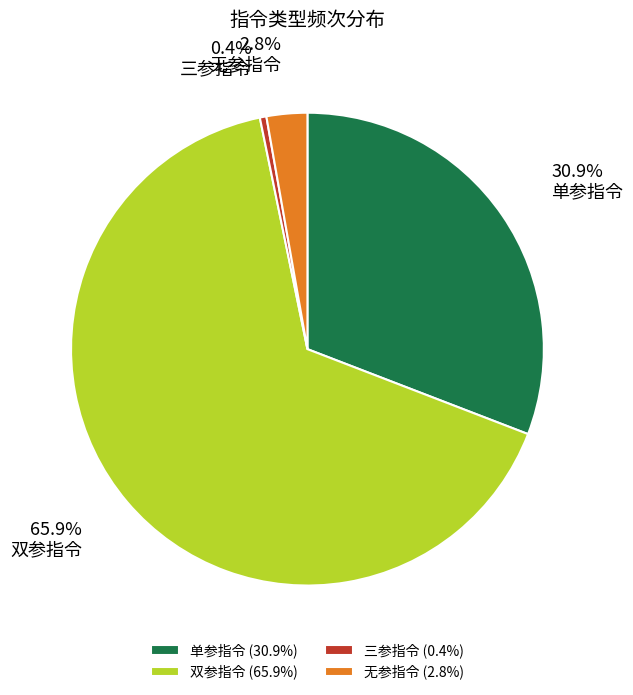

To the nearest percent, what is the combined percentage of 三参指令 and 单参指令?

31%